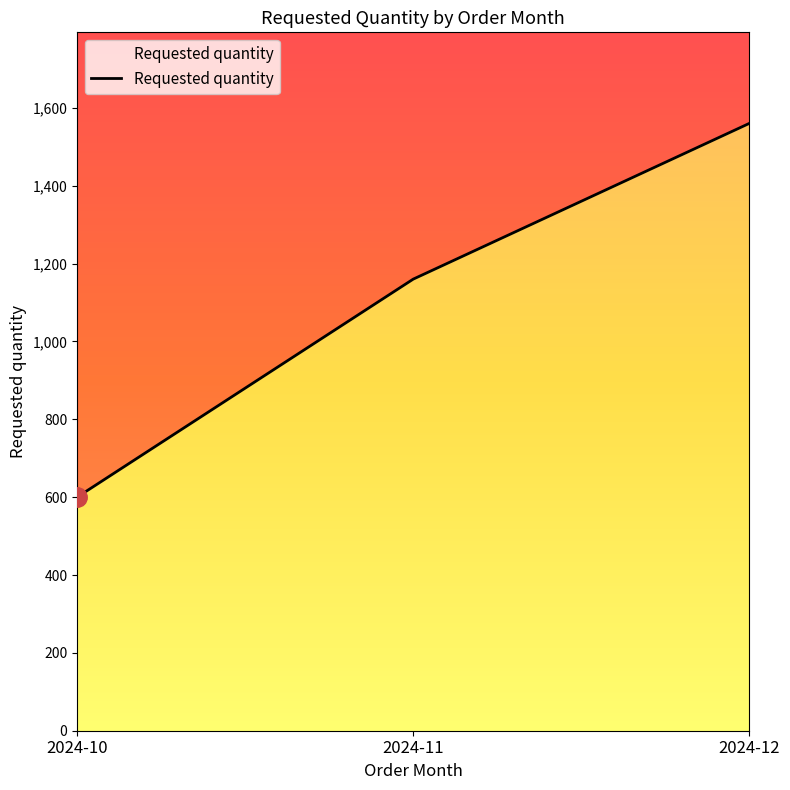

What is the difference between the values at 2024-10 and 2024-12?

960